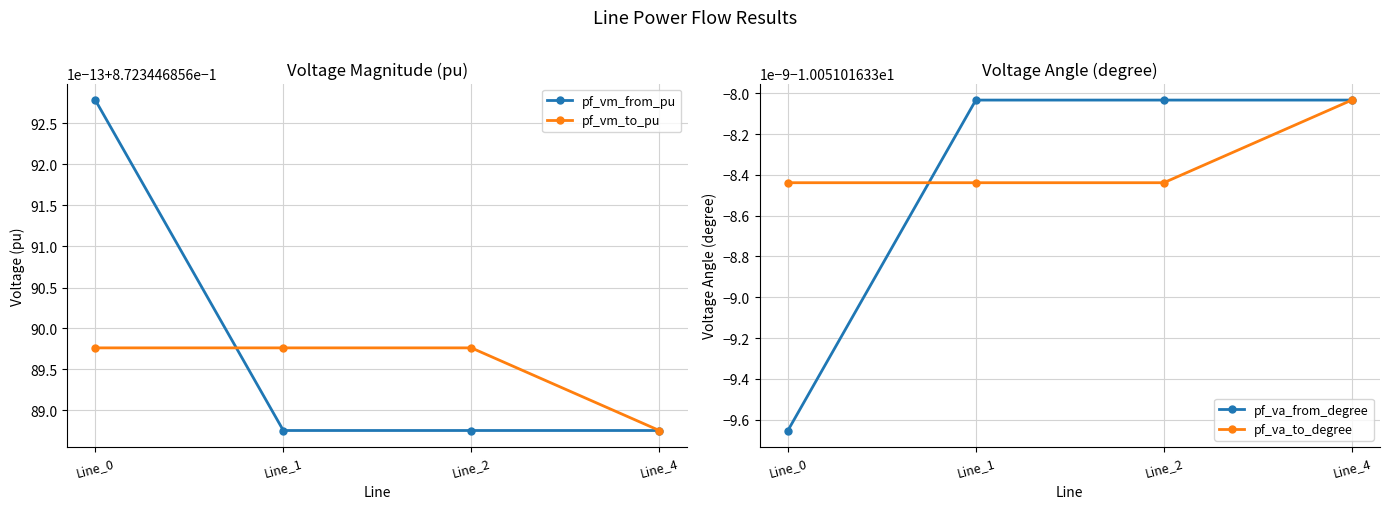

Which category has the highest value in the pf_va_to_degree series?

Line_4